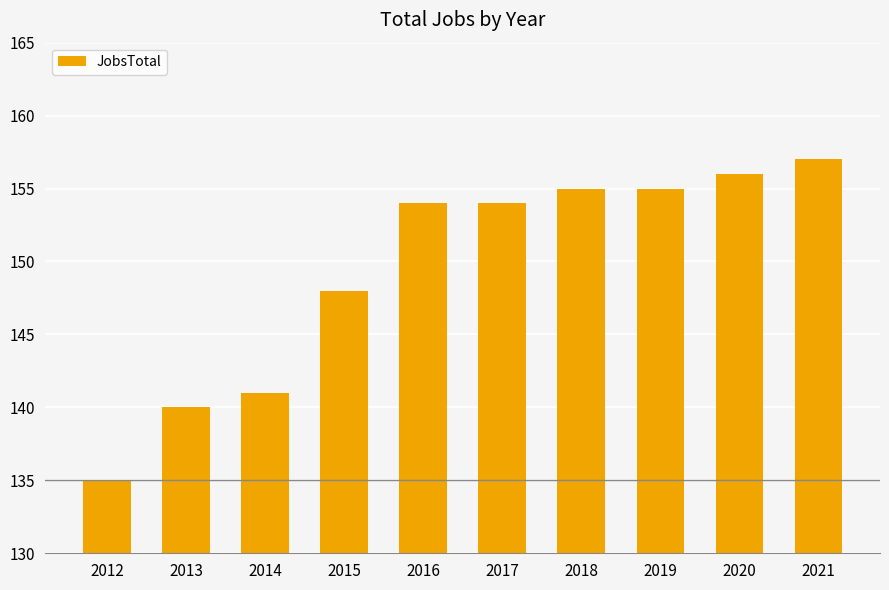

How many distinct data groups are displayed?

1